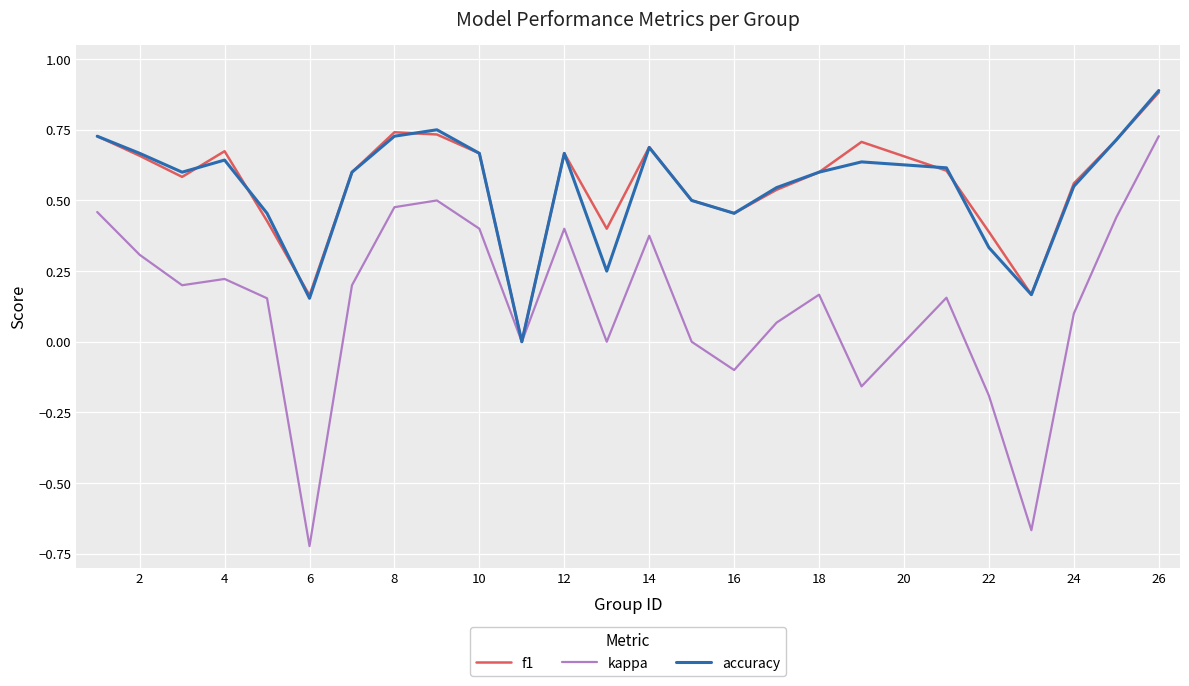

What is the difference between the maximum and minimum values in the accuracy series?

0.9